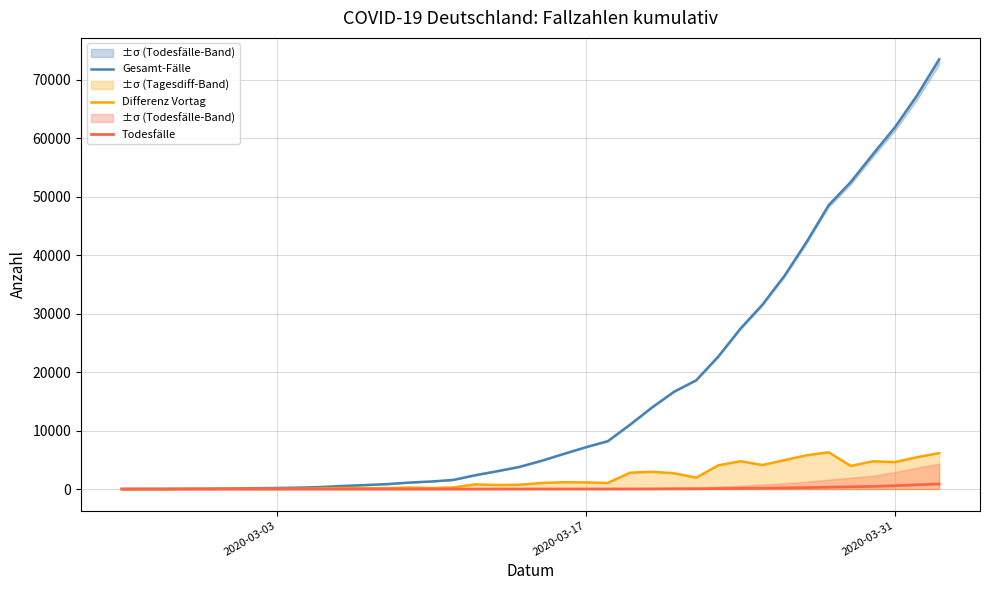

How many categories are shown in the chart?

38